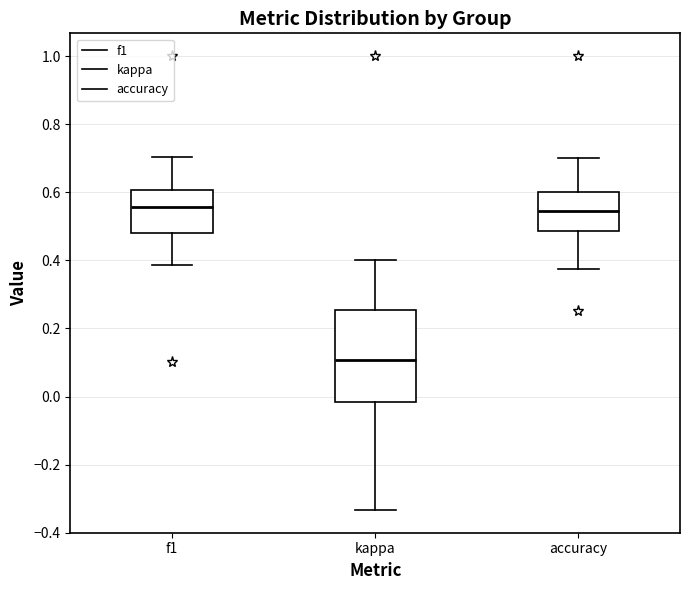

Comparing the boxes themselves (not the whiskers), which one is the tallest?

kappa